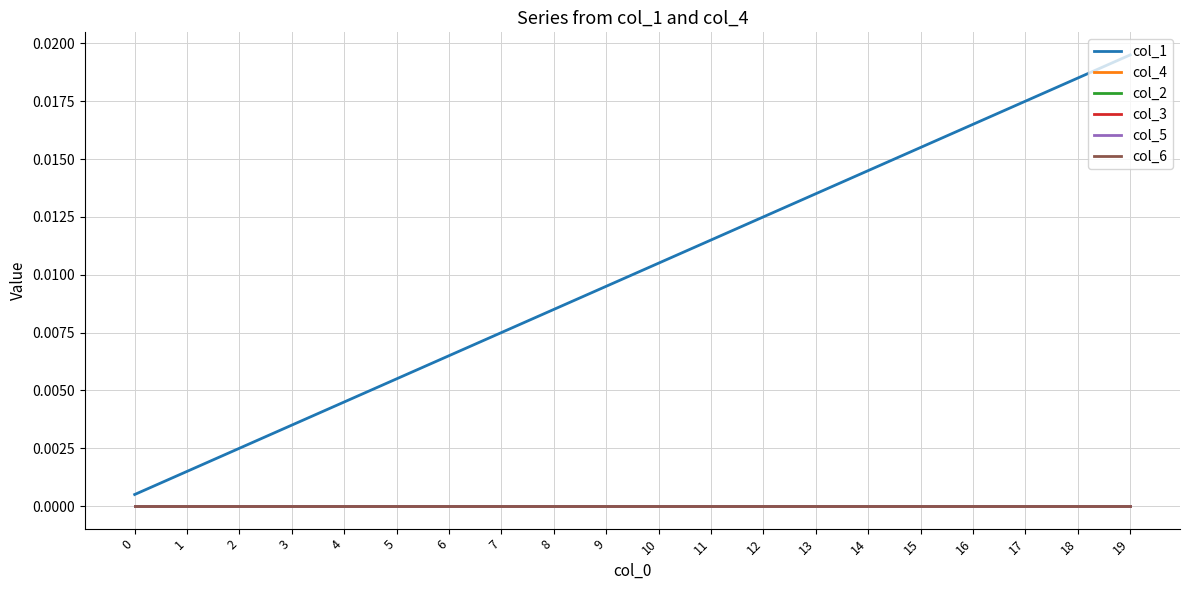

Is it true that col_1 equals 0.0 at 9?

True